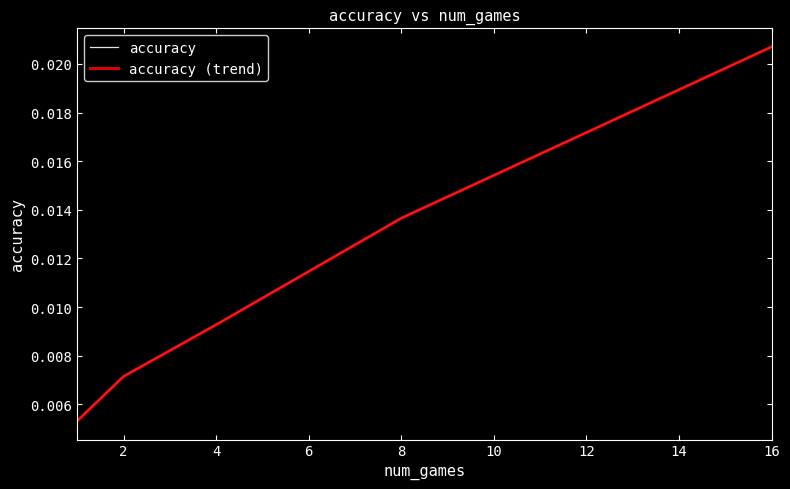

At how many categories does at least one series exceed 0?

5